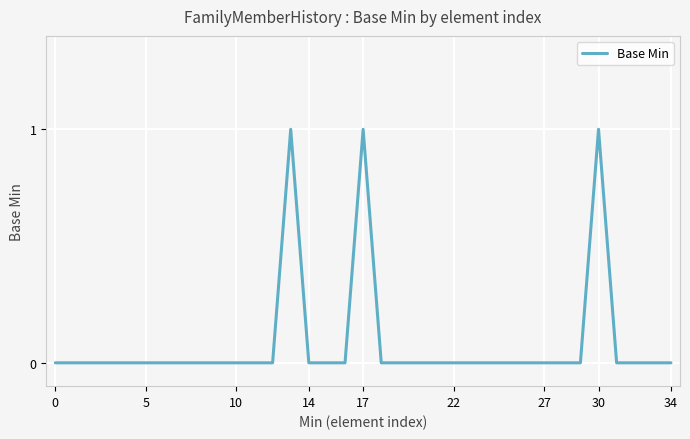

Is it true that the value at 17 is 1?

True